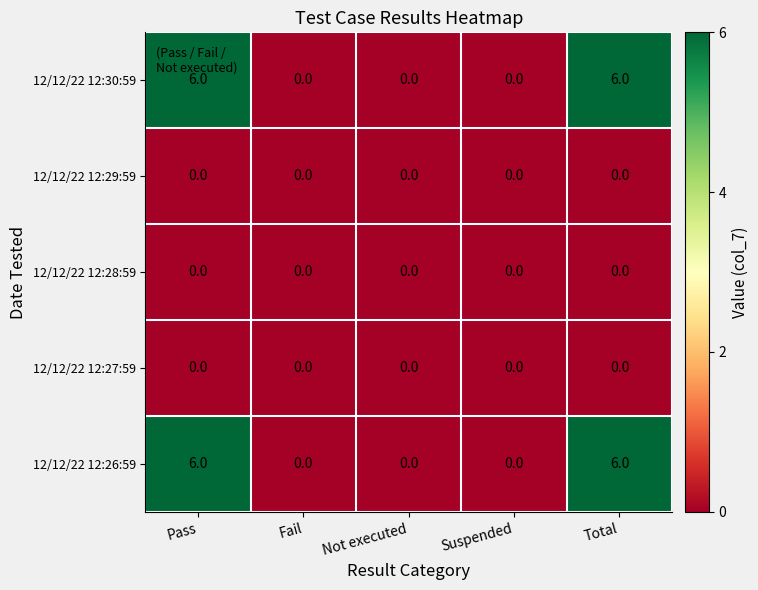

What is the difference between the maximum and second lowest values in the 12/12/22 12:26:59 series?

6